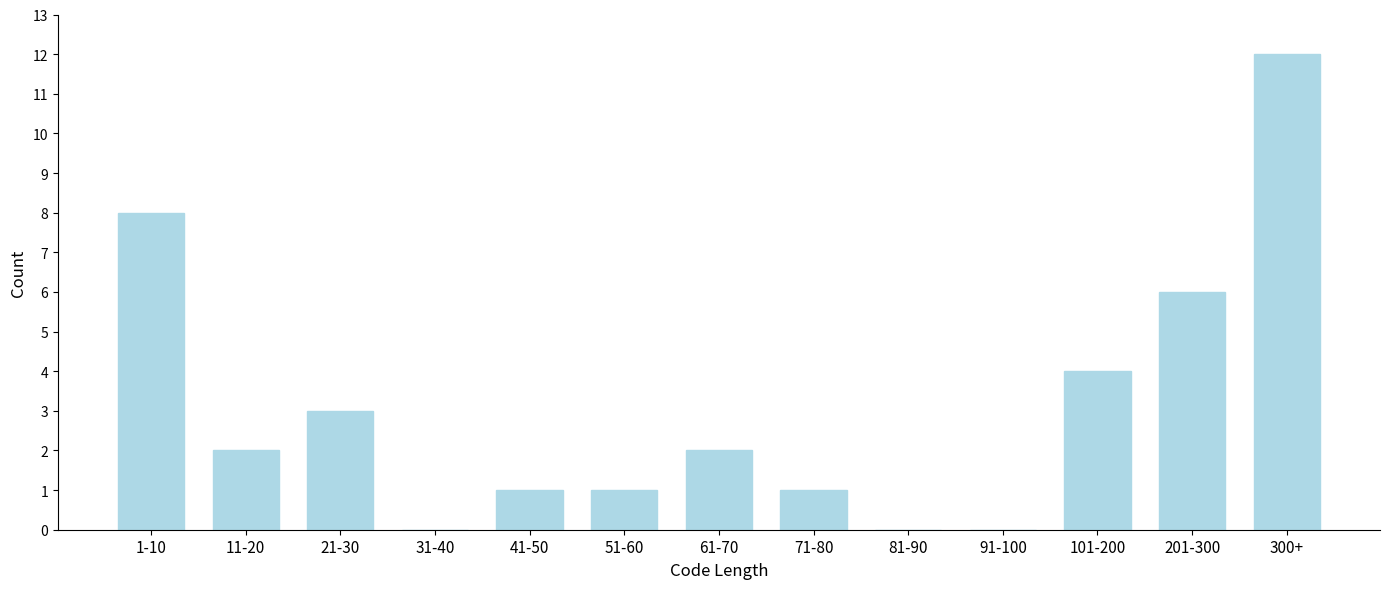

Reading left to right, transcribe all the data shown in this chart.

1-10=8	11-20=2	21-30=3	31-40=0	41-50=1	51-60=1	61-70=2	71-80=1	81-90=0	91-100=0	101-200=4	201-300=6	300+=12